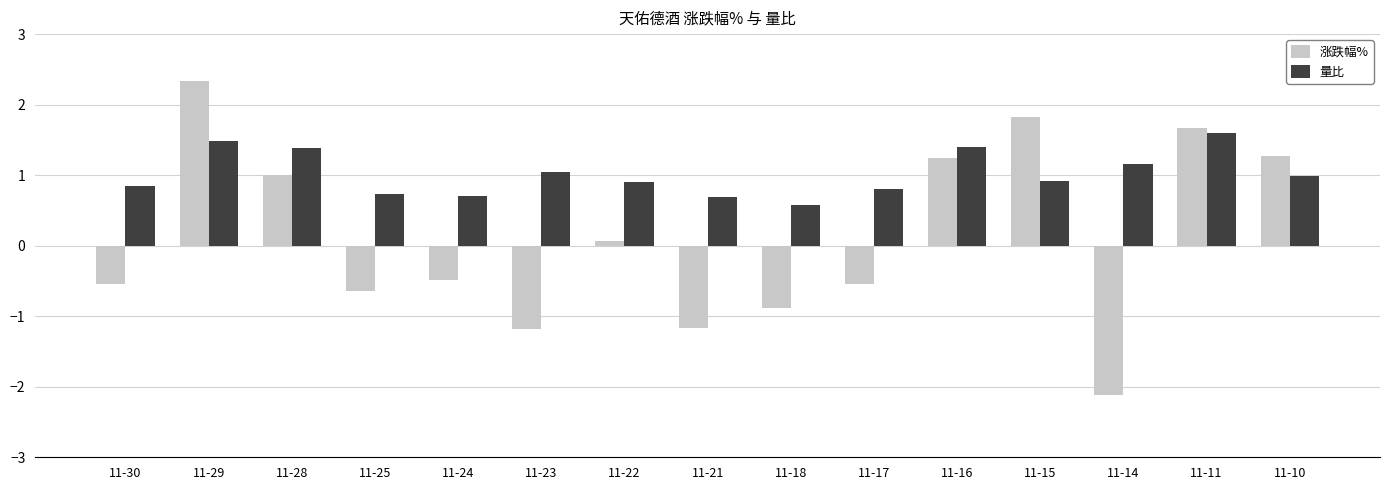

What are all the series names shown in the legend?

涨跌幅%, 量比